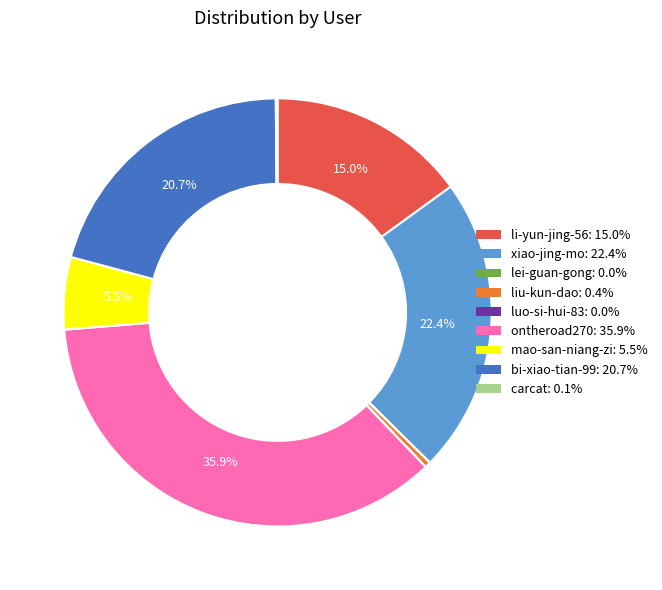

Combined, what portion of the pie is li-yun-jing-56 and xiao-jing-mo?

37.4%